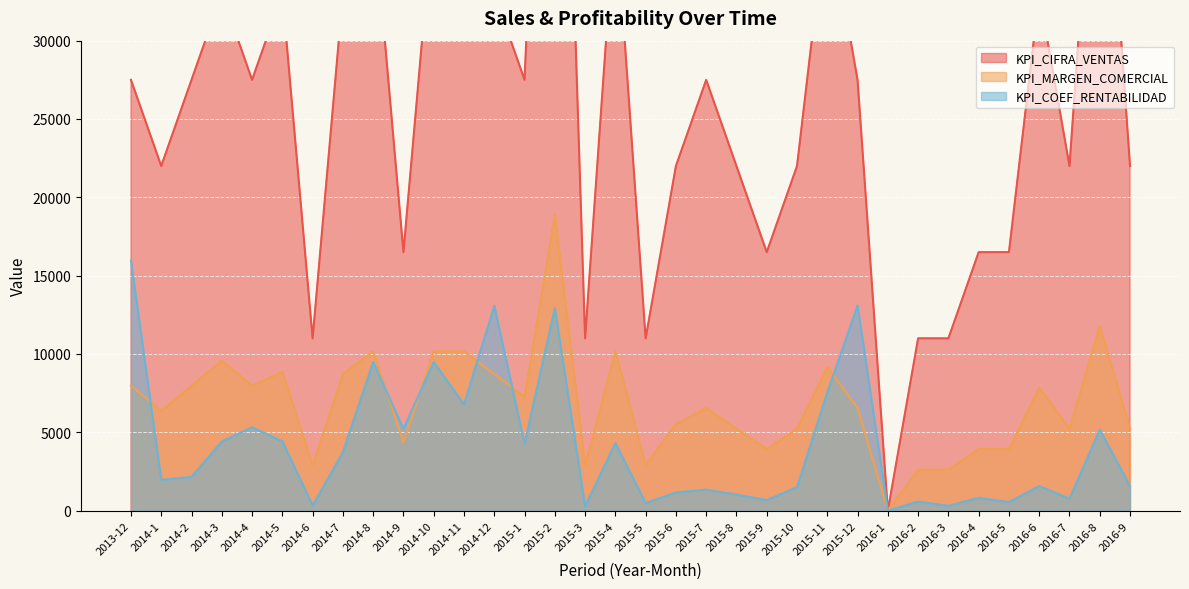

At which category does KPI_CIFRA_VENTAS reach its first local peak?

2014-3